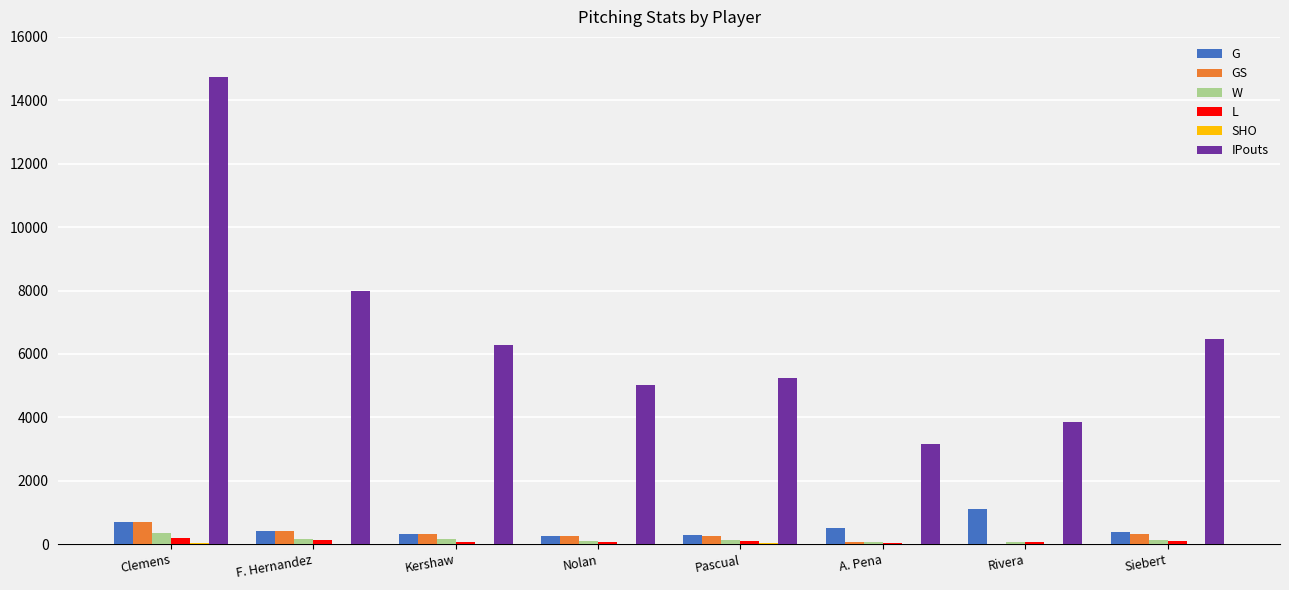

Count the number of categories in the chart.

8